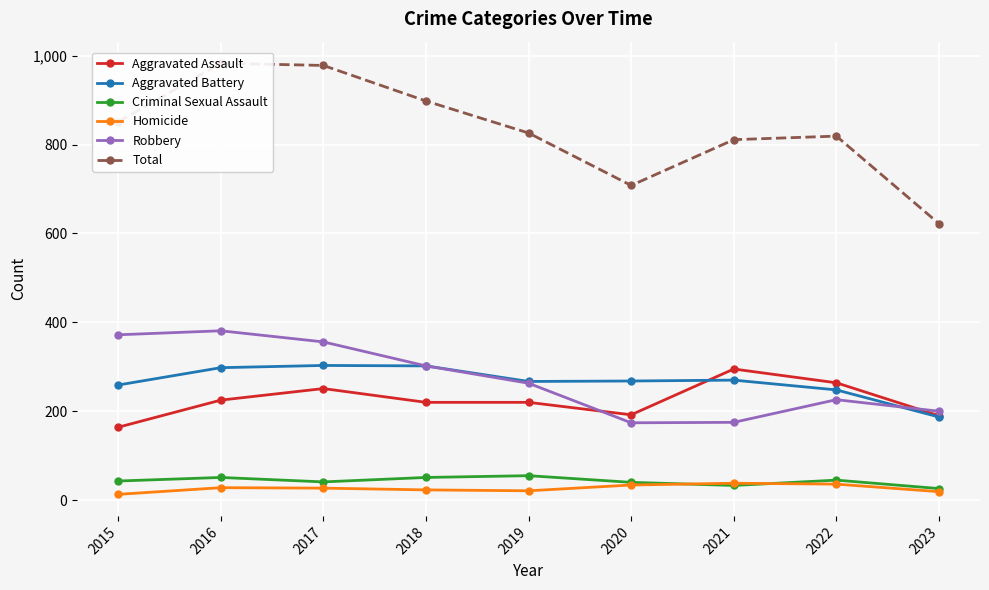

The value of Homicide at 2020 is 34. True or false?

True